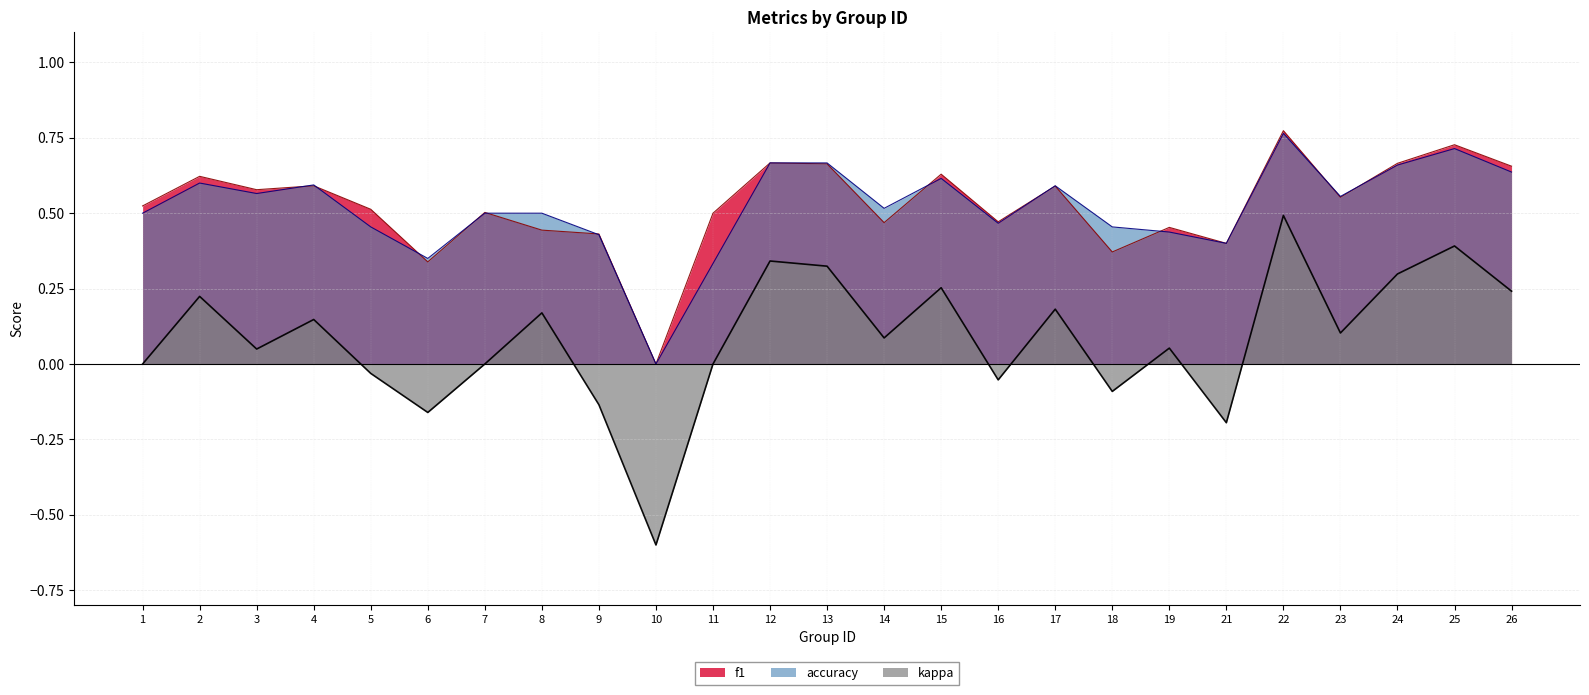

What is the spread (max minus min) of values at 14?

0.4